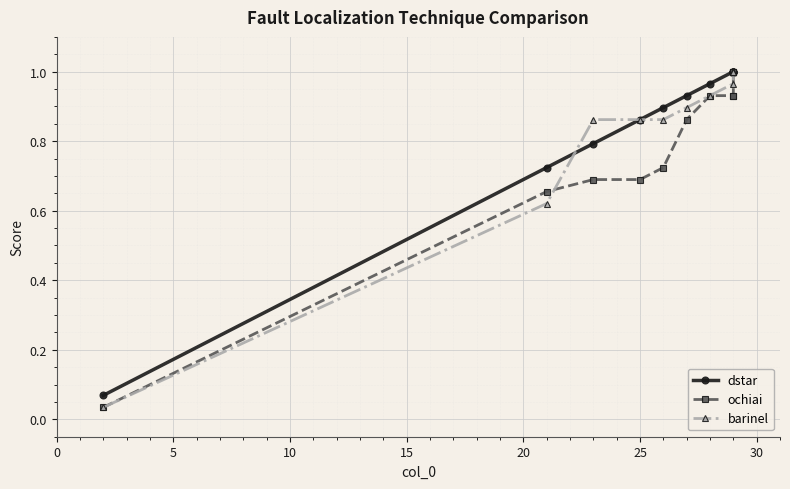

What is the value of the ochiai point at the 4th from the left?

0.7